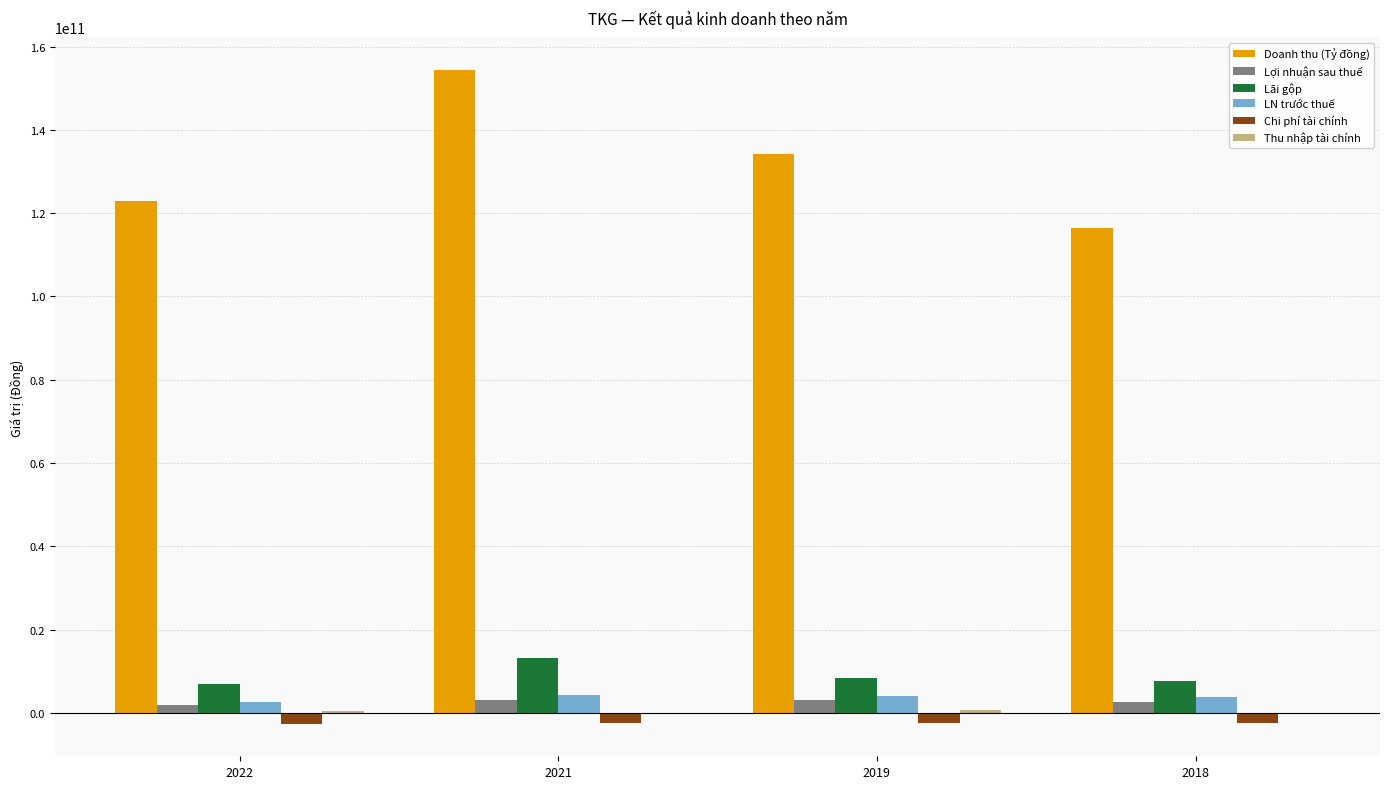

What is the sum of all Chi phí tài chính values?

-9887717467